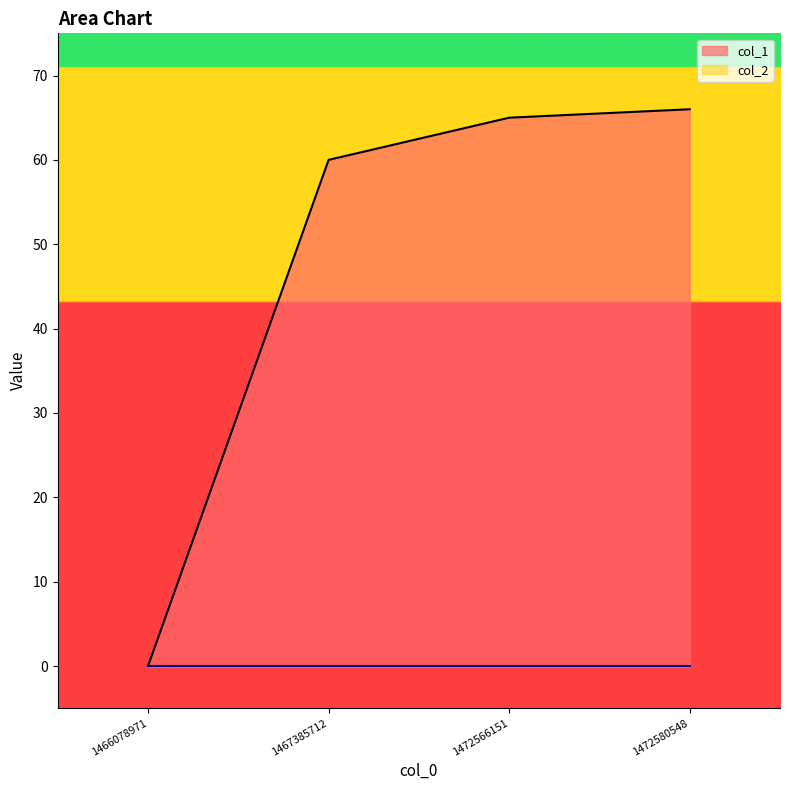

What is the difference between the second highest and second lowest values?

5